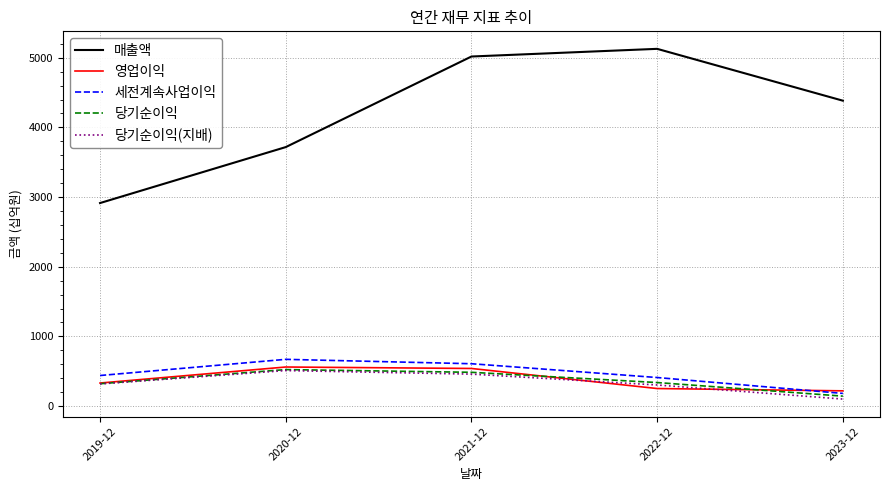

Is the value of 당기순이익 at 2021-12 greater than the value of 세전계속사업이익 at 2020-12?

No